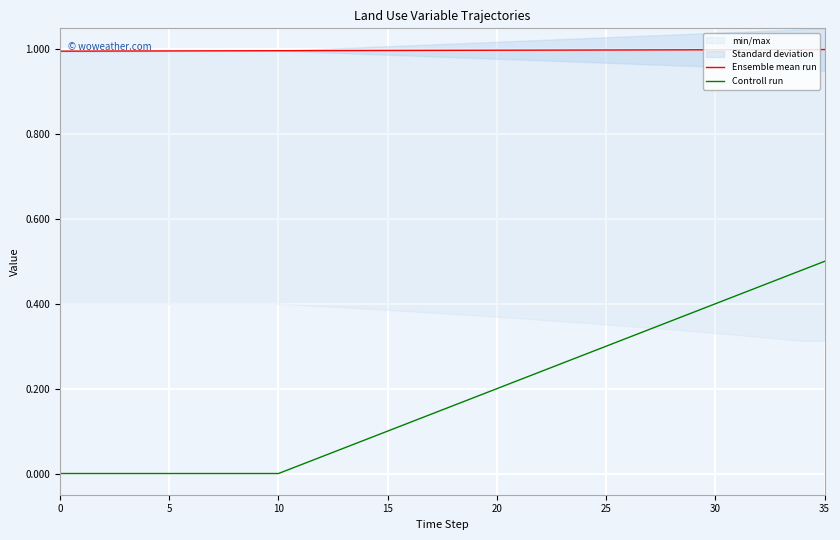

What is the label of the 12th point from the left?

11